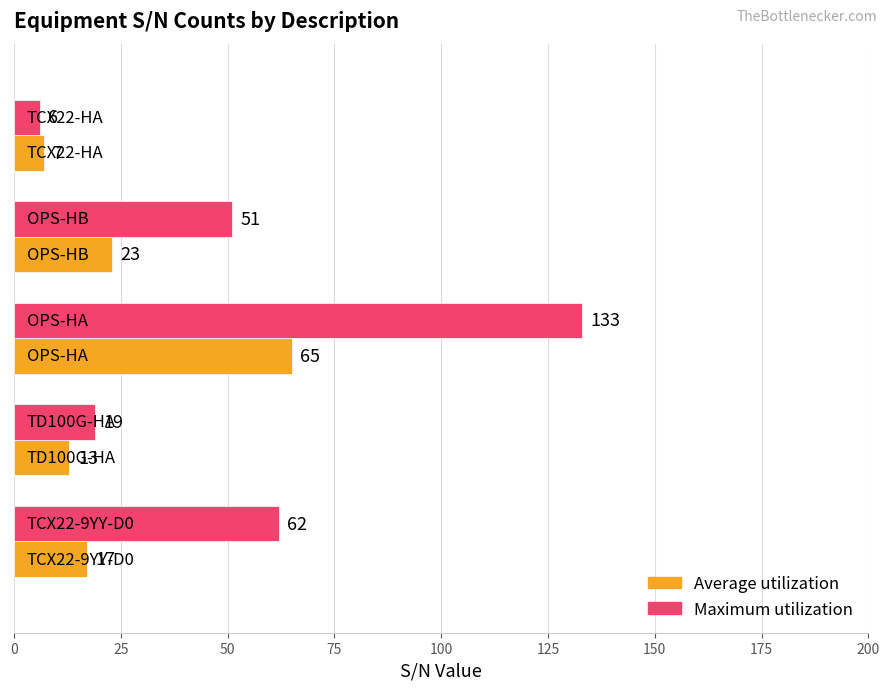

What is the average value of the Average utilization series?

25